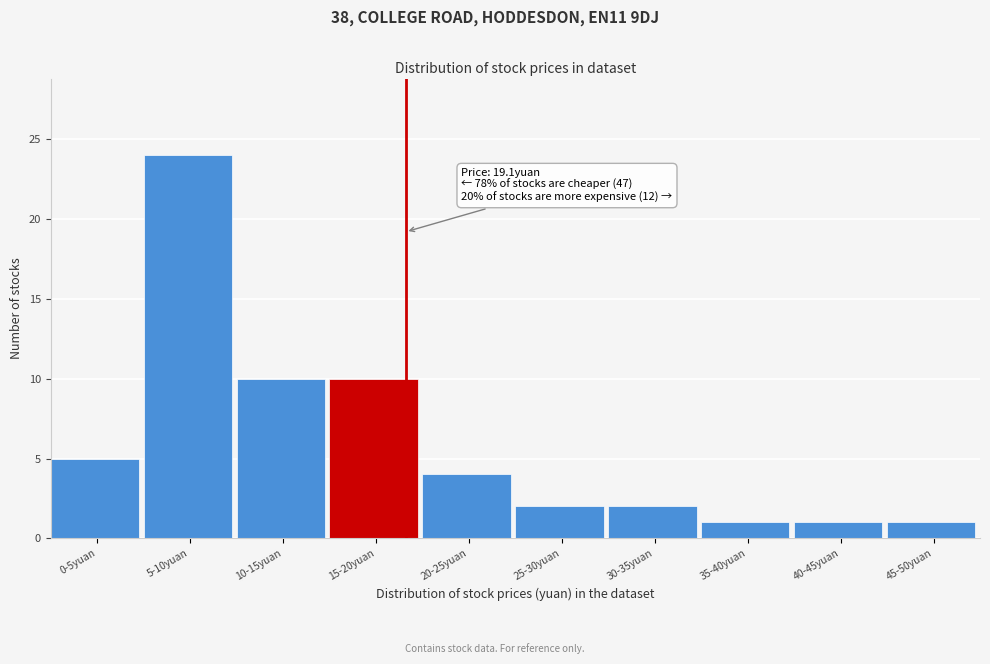

Reading left to right, extract all data points from this chart.

5	24	10	10	4	2	2	1	1	1